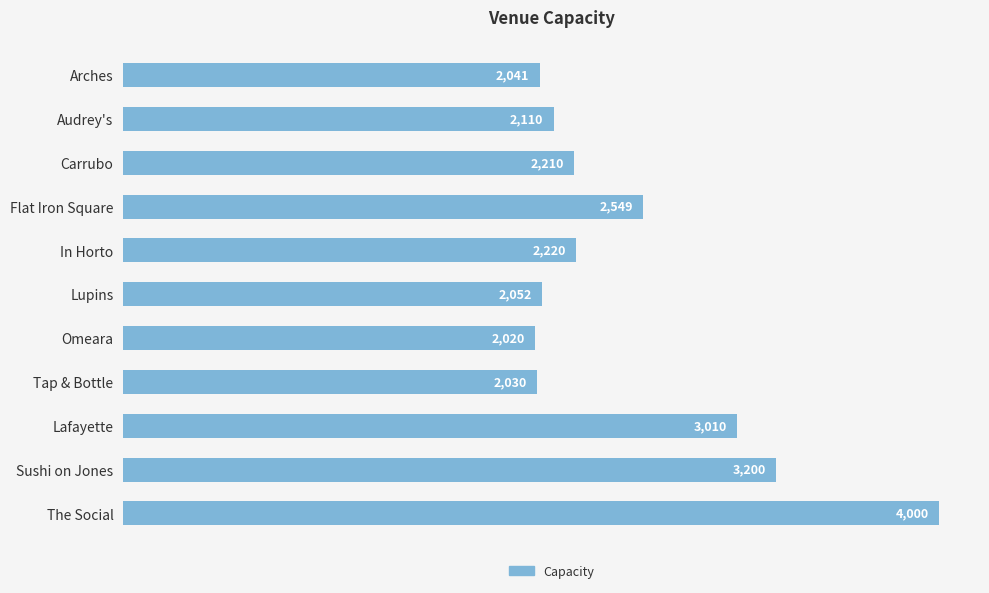

What is the difference between the values at Audrey's and Lafayette?

900